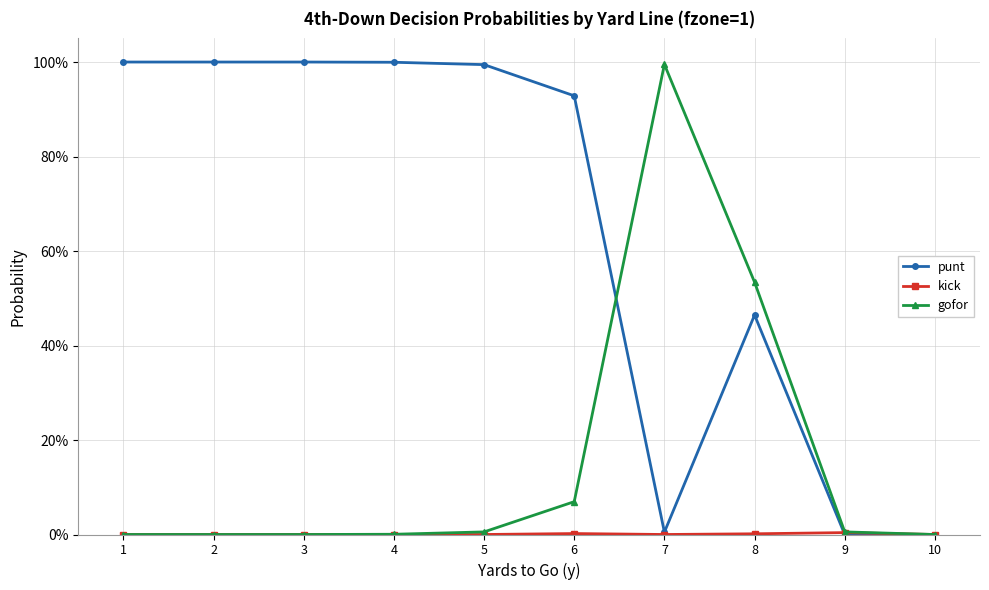

Is this an area chart (filled region under the line)?

No